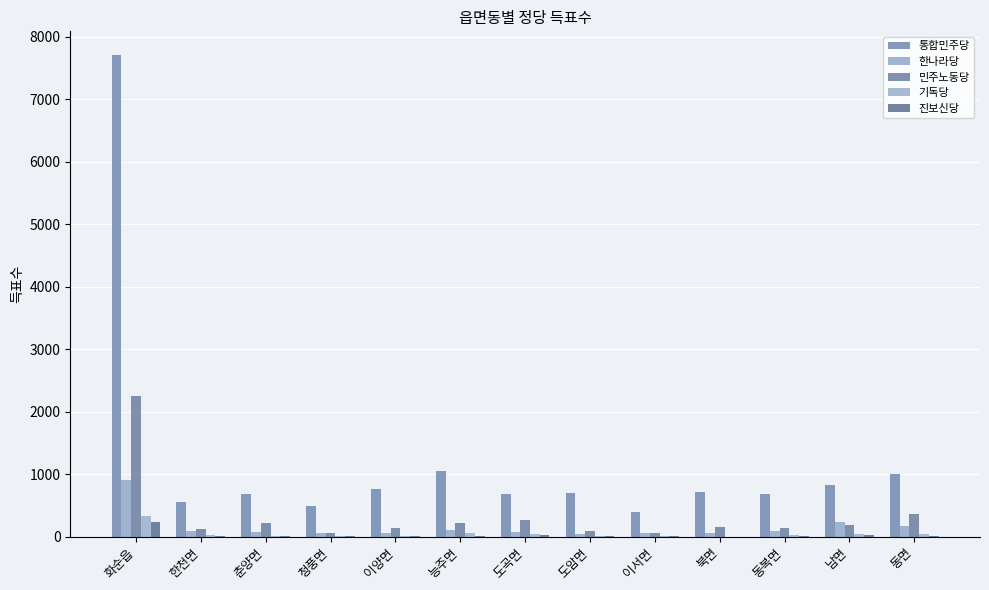

Reading left to right, extract all data points from this chart.

통합민주당: 화순읍=7704	한천면=556	춘양면=682	청풍면=494	이양면=769	능주면=1054	도곡면=689	도암면=697	이서면=398	북면=717	동복면=679	남면=822	동면=996
한나라당: 화순읍=910	한천면=95	춘양면=70	청풍면=61	이양면=63	능주면=107	도곡면=68	도암면=47	이서면=55	북면=65	동복면=86	남면=233	동면=175
민주노동당: 화순읍=2254	한천면=117	춘양면=227	청풍면=61	이양면=137	능주면=214	도곡면=262	도암면=95	이서면=64	북면=151	동복면=134	남면=181	동면=365
기독당: 화순읍=337	한천면=22	춘양면=11	청풍면=7	이양면=10	능주면=59	도곡면=48	도암면=9	이서면=5	북면=3	동복면=27	남면=40	동면=47
진보신당: 화순읍=233	한천면=6	춘양면=8	청풍면=9	이양면=9	능주면=19	도곡면=21	도암면=9	이서면=7	북면=3	동복면=10	남면=20	동면=12